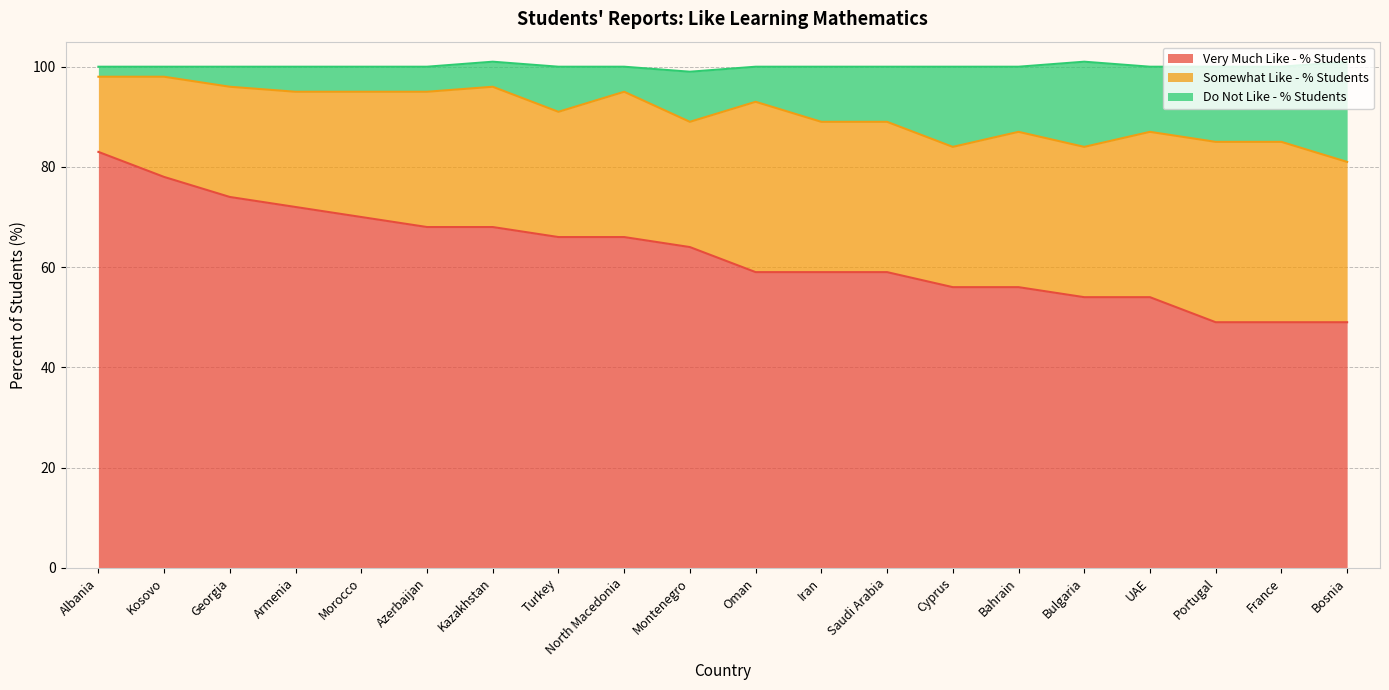

What is the difference between the maximum and minimum values in the Very Much Like - % Students series?

34